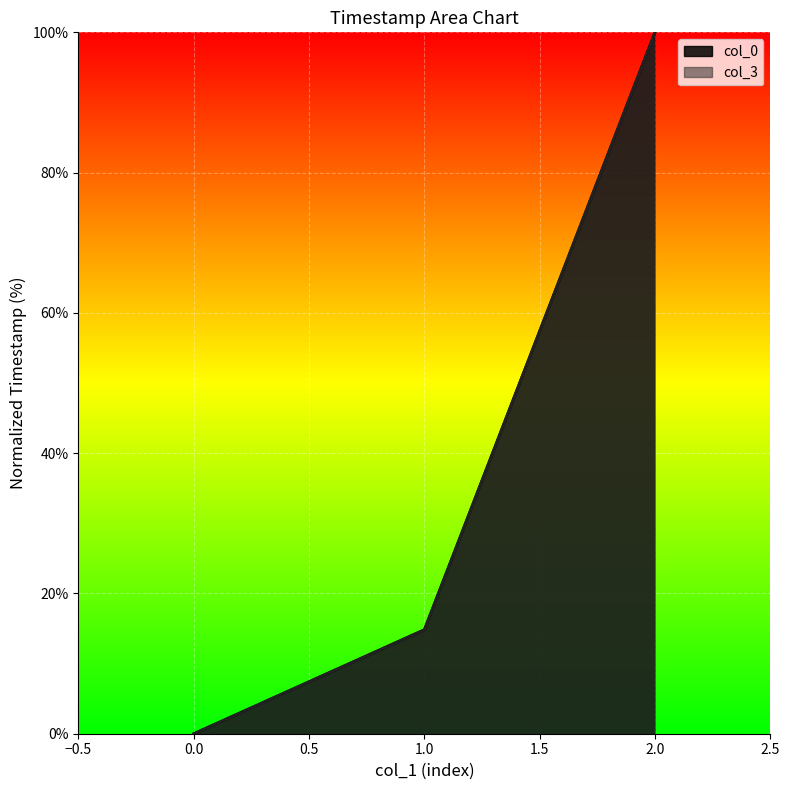

Where is col_0 nearest to the value 49?

1